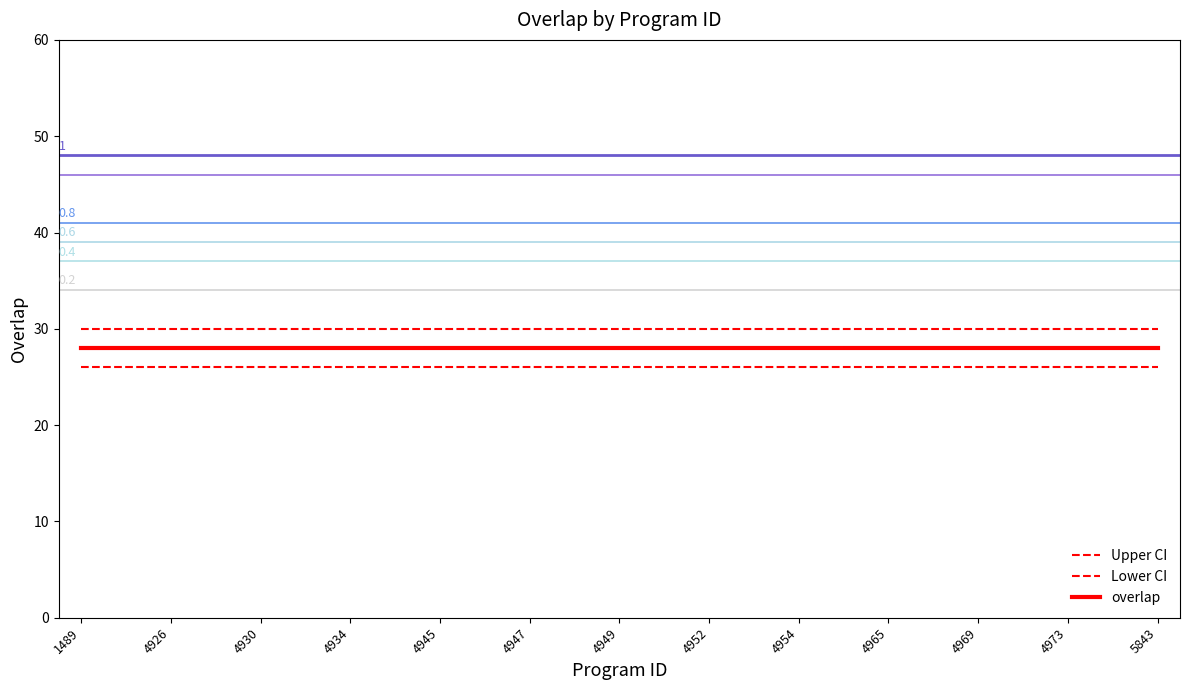

At which category does the chart reach its minimum across all series?

1489